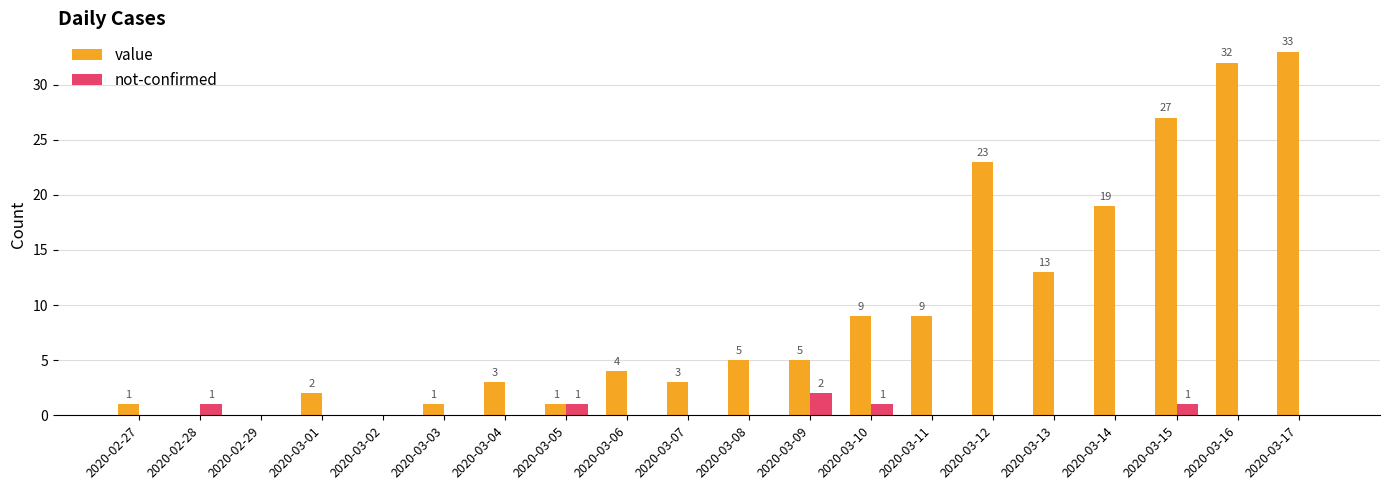

Does the chart contain stacked bars?

No